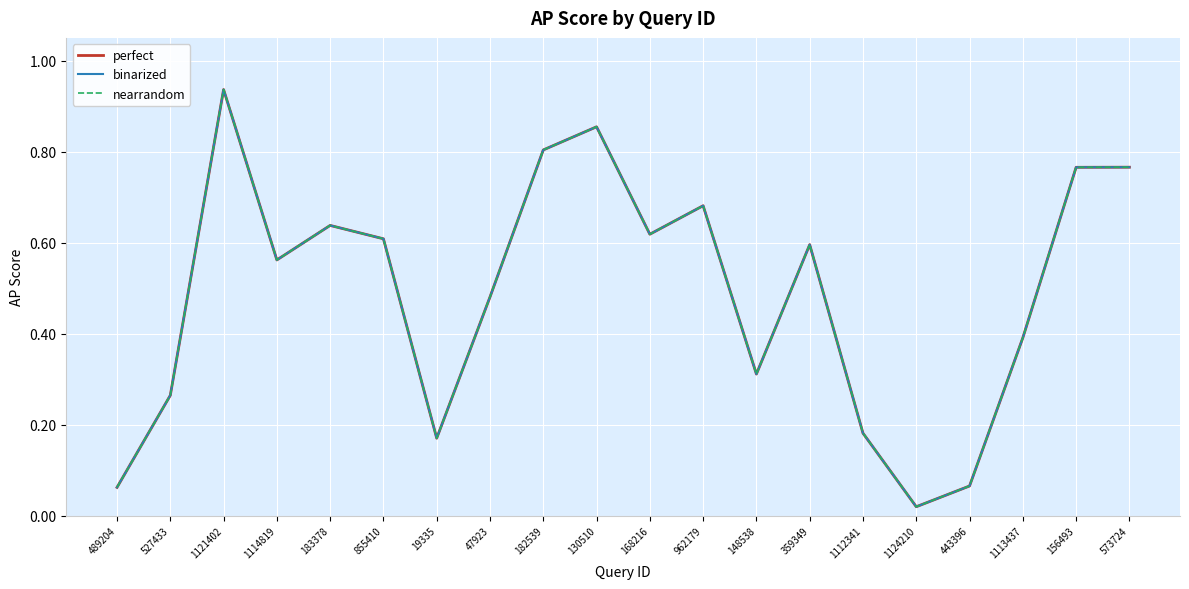

True or false: nearrandom has more than 0 points higher than both neighbors.

True